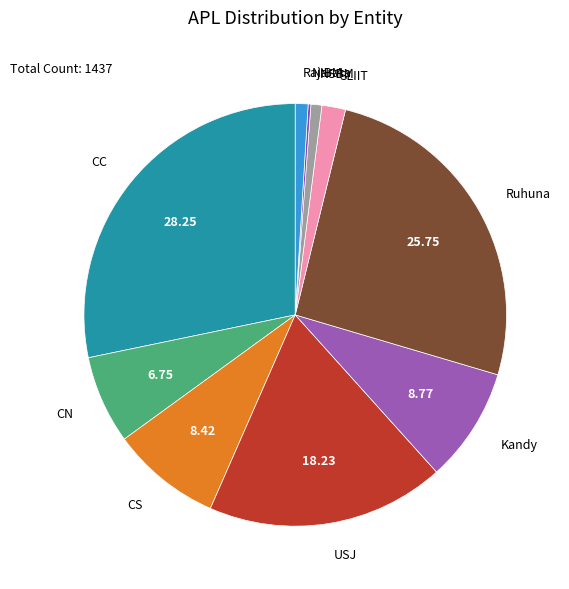

Is there a majority slice in this chart?

No